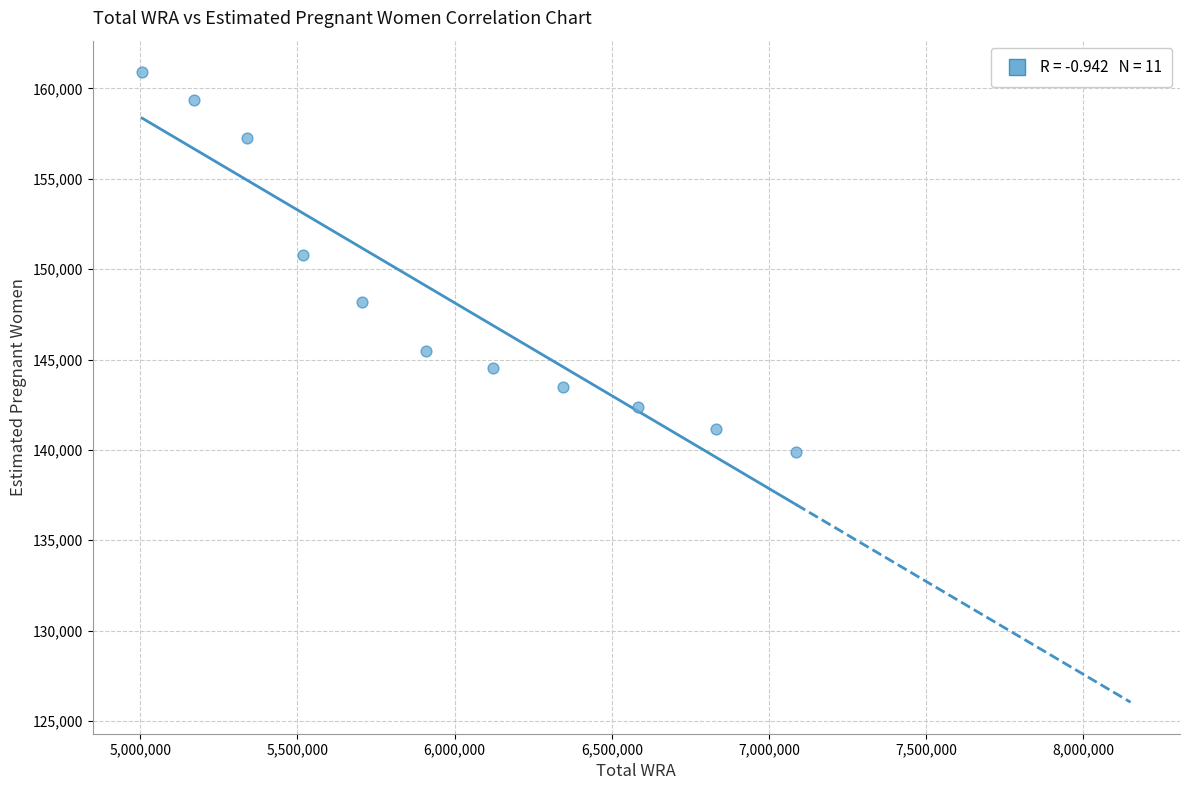

What is the average Y value?

148492.5